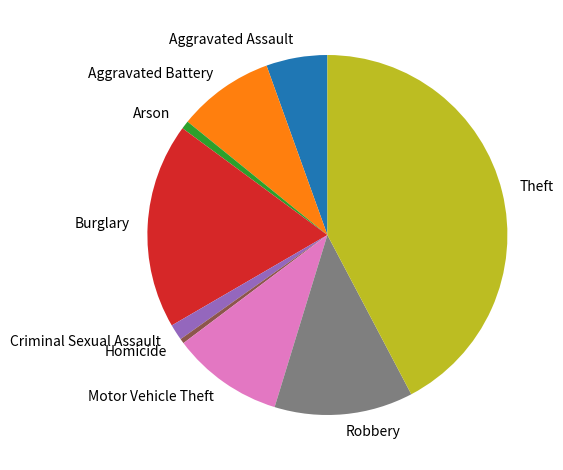

Combined, do Motor Vehicle Theft and Aggravated Assault account for over 50%?

No